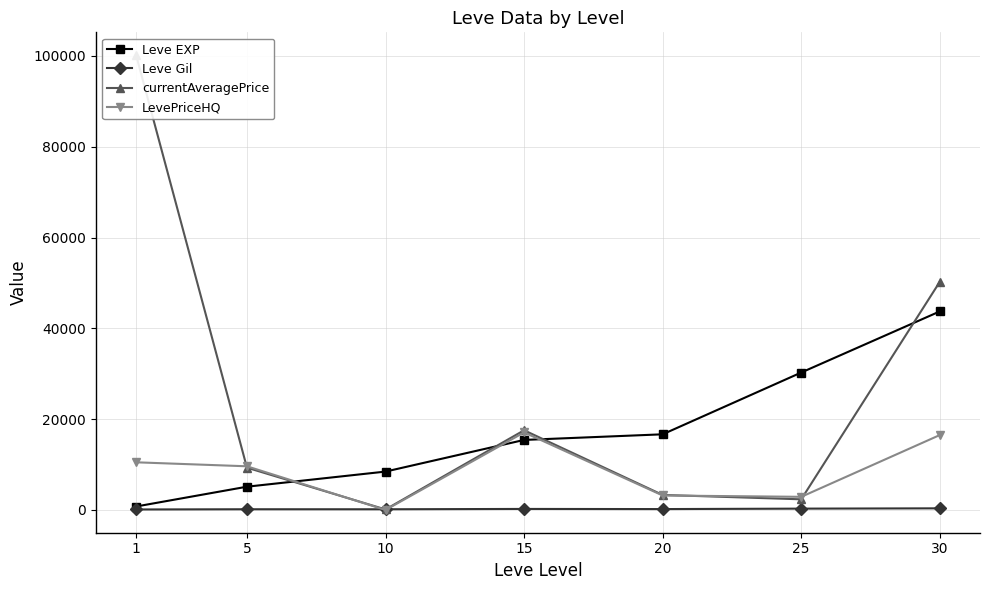

What is the difference between the maximum and minimum values in the LevePriceHQ series?

17081.3